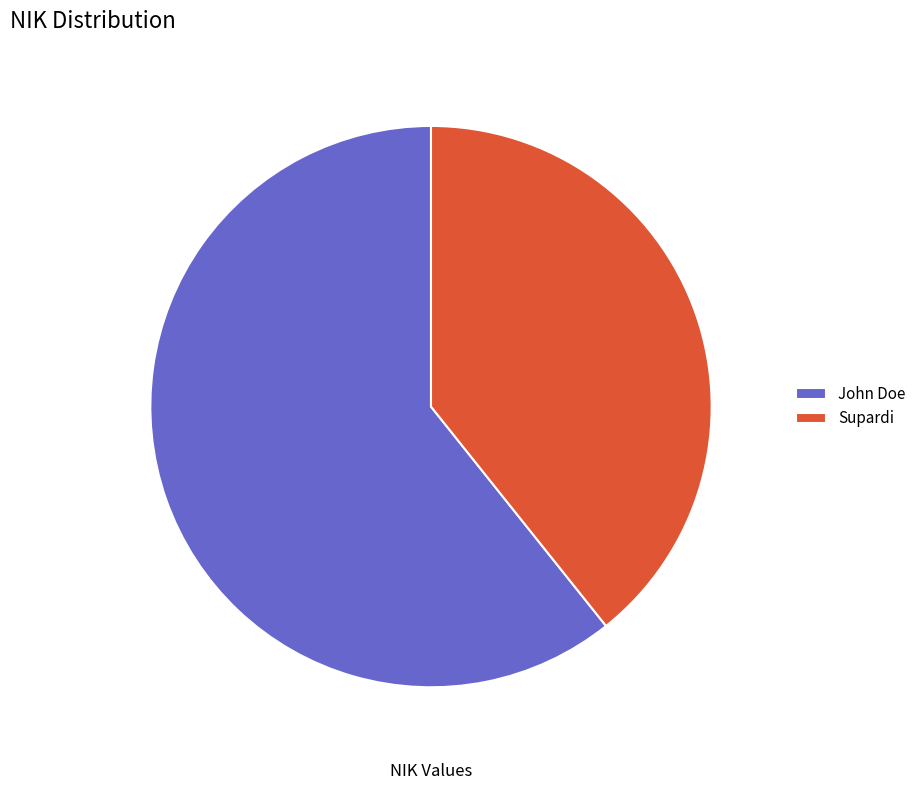

Which category has the smallest portion of the pie?

Supardi